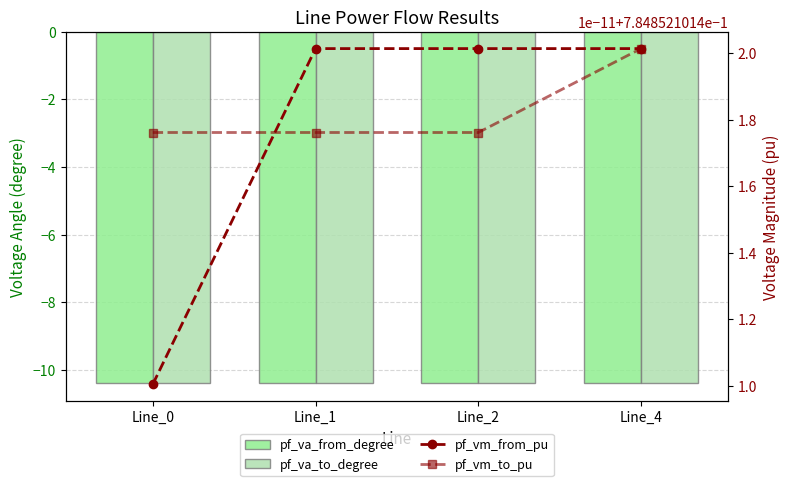

What is the minimum value for pf_vm_to_pu?

0.8